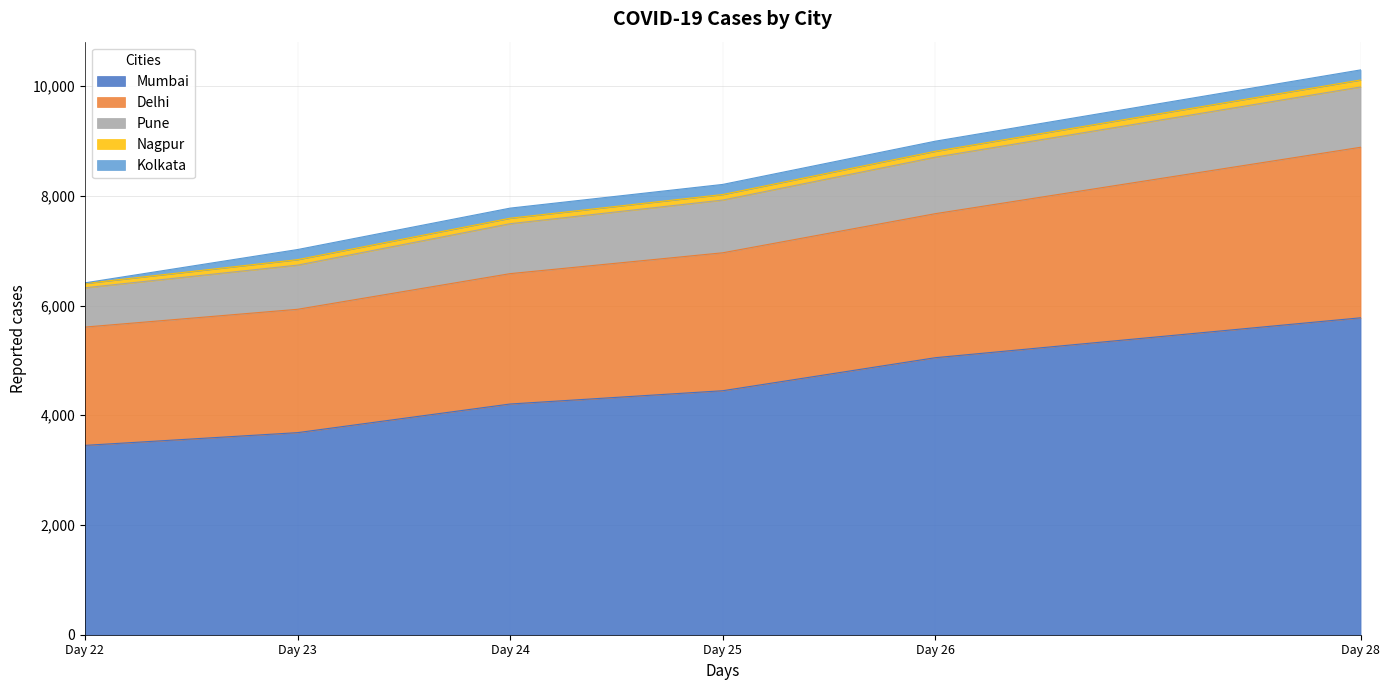

Reading left to right, extract all data points from this chart.

Mumbai: 22=3451	23=3683	24=4205	25=4447	26=5049	28=5776
Delhi: 22=2156	23=2248	24=2376	25=2514	26=2625	28=3108
Pune: 22=716	23=805	24=910	25=961	26=1030	28=1099
Nagpur: 22=79	23=100	24=100	25=101	26=107	28=127
Kolkata: 22=11	23=184	24=184	25=184	26=184	28=184